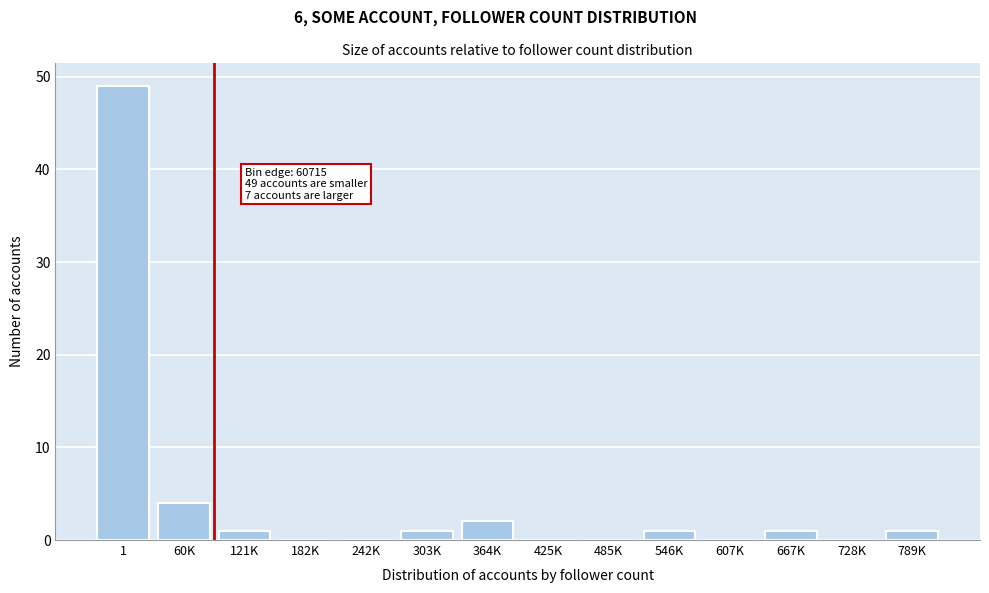

Reading left to right, transcribe all the data shown in this chart.

1=49	60K=4	121K=1	182K=0	242K=0	303K=1	364K=2	425K=0	485K=0	546K=1	607K=0	667K=1	728K=0	789K=1